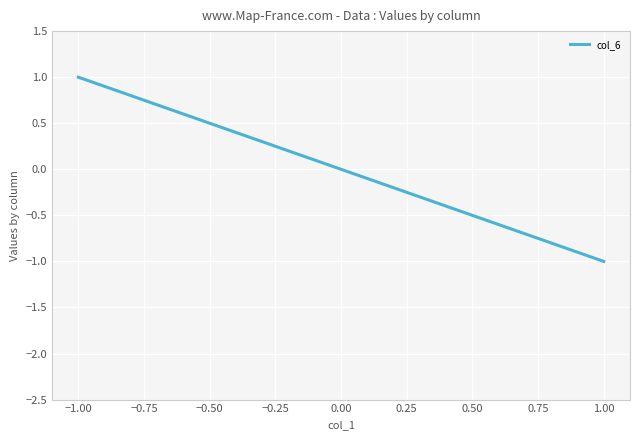

What is the difference between the maximum and minimum values?

2.0